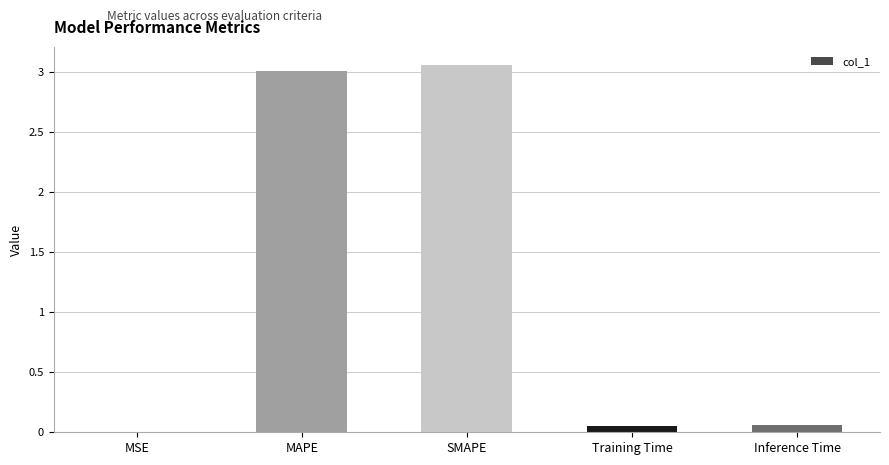

What is the sum of all values?

6.2